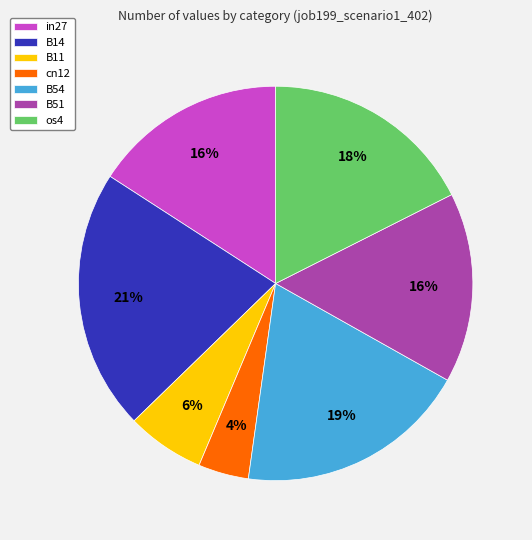

Which category has the smallest portion of the pie?

cn12